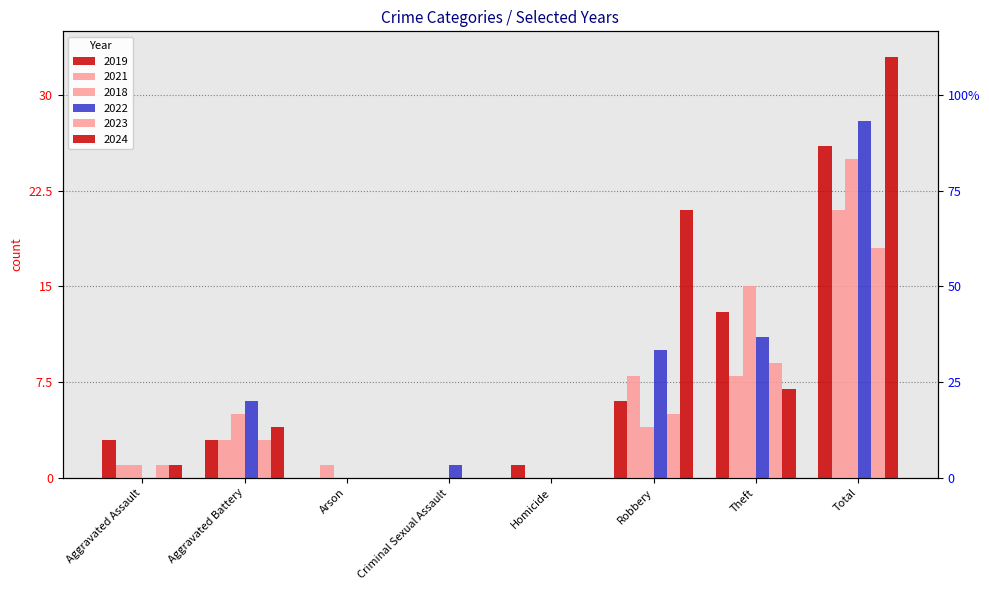

True or false: 2024 has a value of 0 at Criminal Sexual Assault.

True